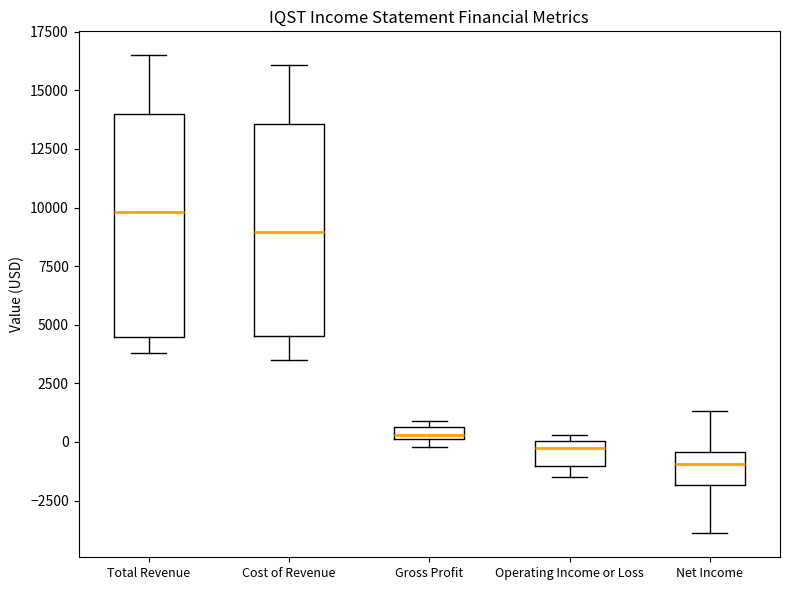

Which box's median line is the lowest?

Net Income